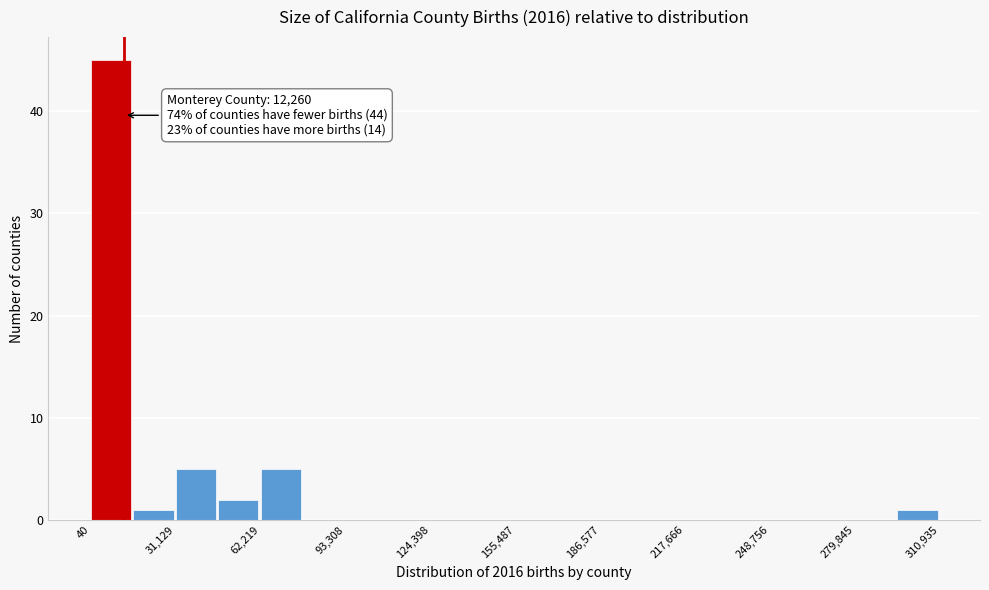

Read against the x-axis, roughly where is the centre of the tallest bar?

5000